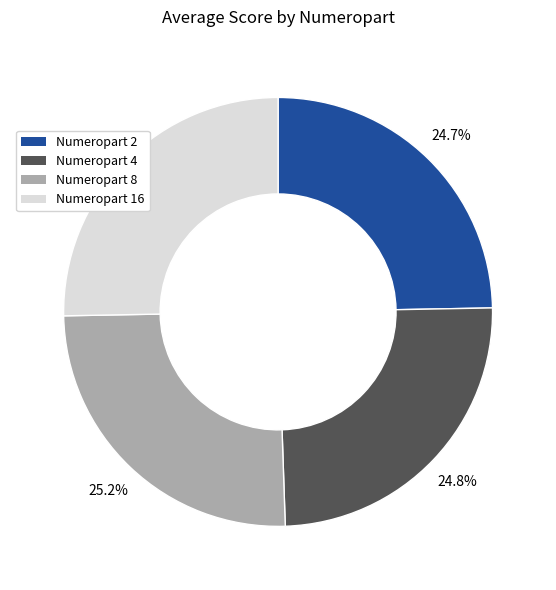

How many slices are in this pie chart?

4